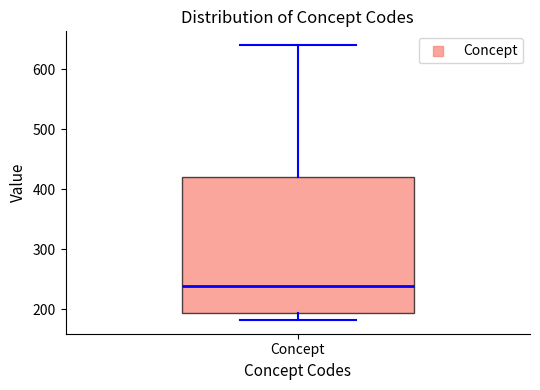

Read this box plot against the y-axis: the position of the median line, the range covered by the box, and the ends of both whiskers. The values are not printed on the chart, so give them approximately, as read against the axis.

median 240, box 190 to 420, whiskers 180 to 640